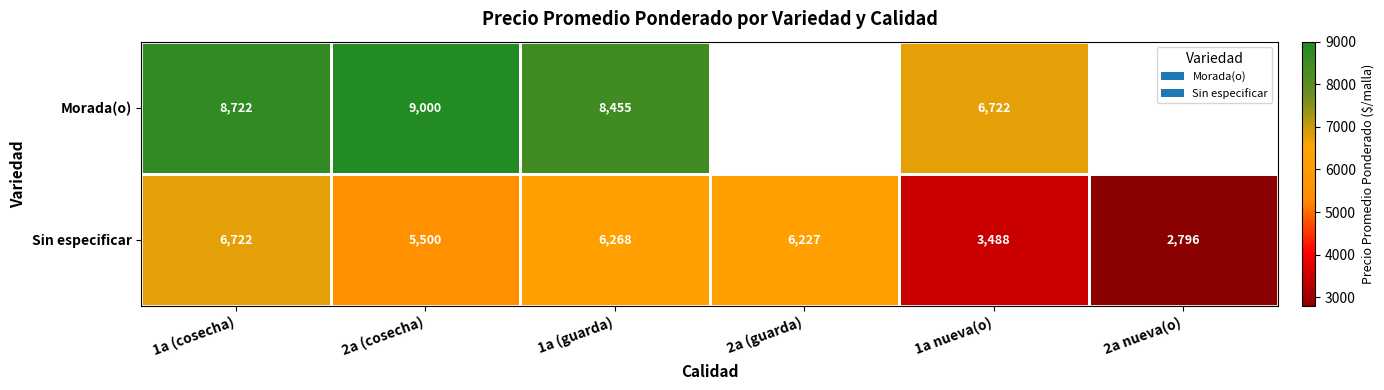

Is the value of Sin especificar at 1a nueva(o) greater than the value of Morada(o) at 1a nueva(o)?

No